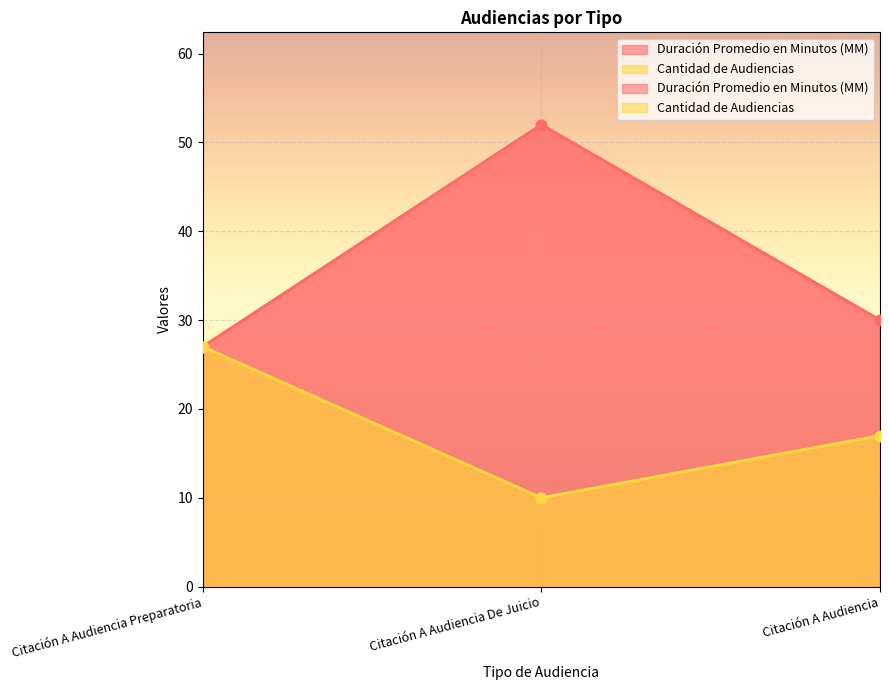

Which series has the widest spread of Y values?

Duración Promedio en Minutos (MM)